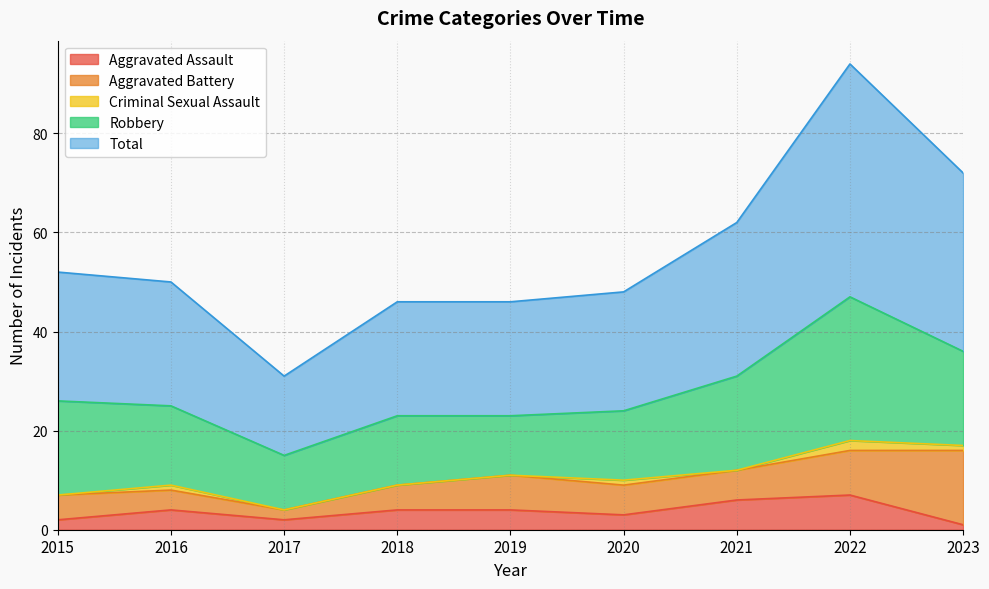

What are all the series names shown in the legend?

Aggravated Assault, Aggravated Battery, Criminal Sexual Assault, Robbery, Total